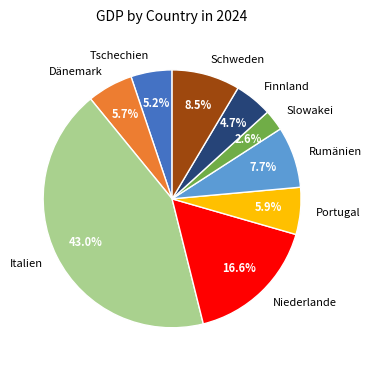

How many segments does this pie chart have?

9